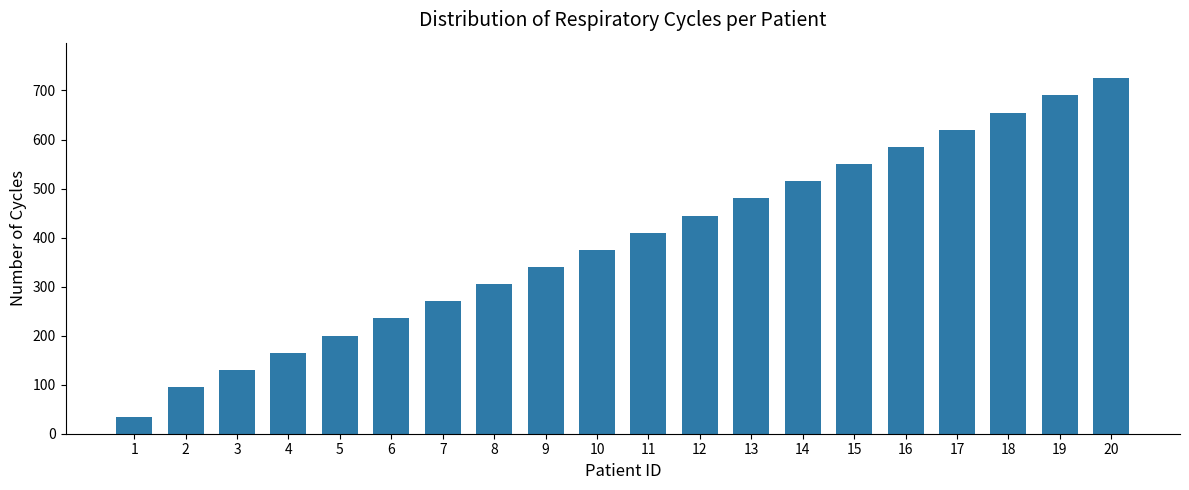

Reading left to right, list all the values displayed in this chart.

1=34	2=95	3=130	4=165	5=200	6=235	7=270	8=305	9=340	10=375	11=410	12=445	13=480	14=515	15=550	16=585	17=620	18=655	19=690	20=725